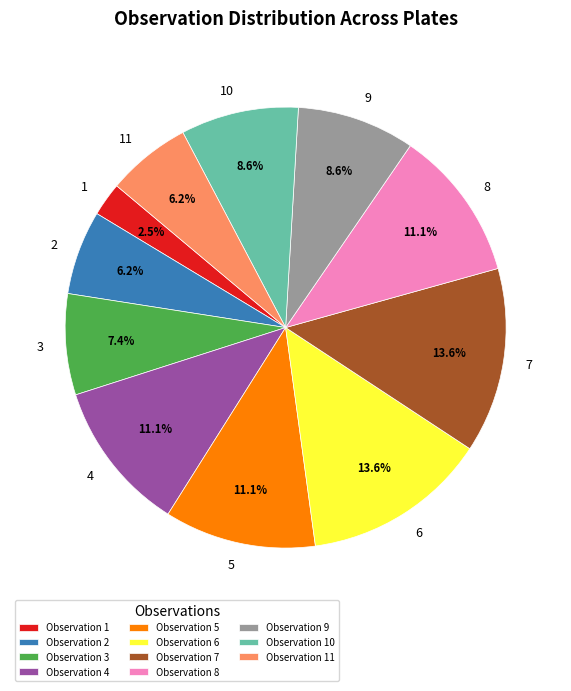

Approximately how many times larger is the value at Observation 3 compared to Observation 1?

3.0